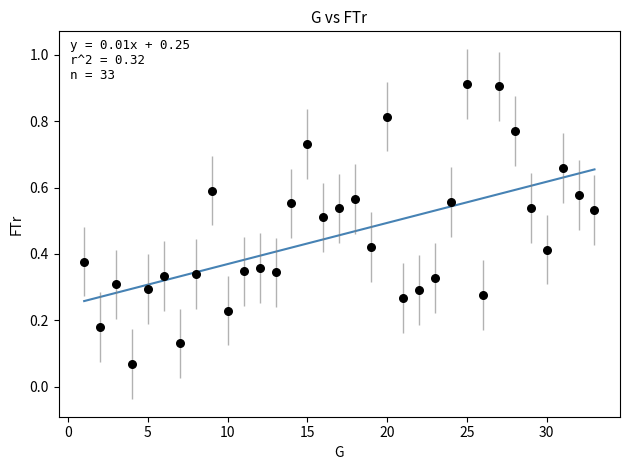

What is the range of X values (max minus min)?

32.0